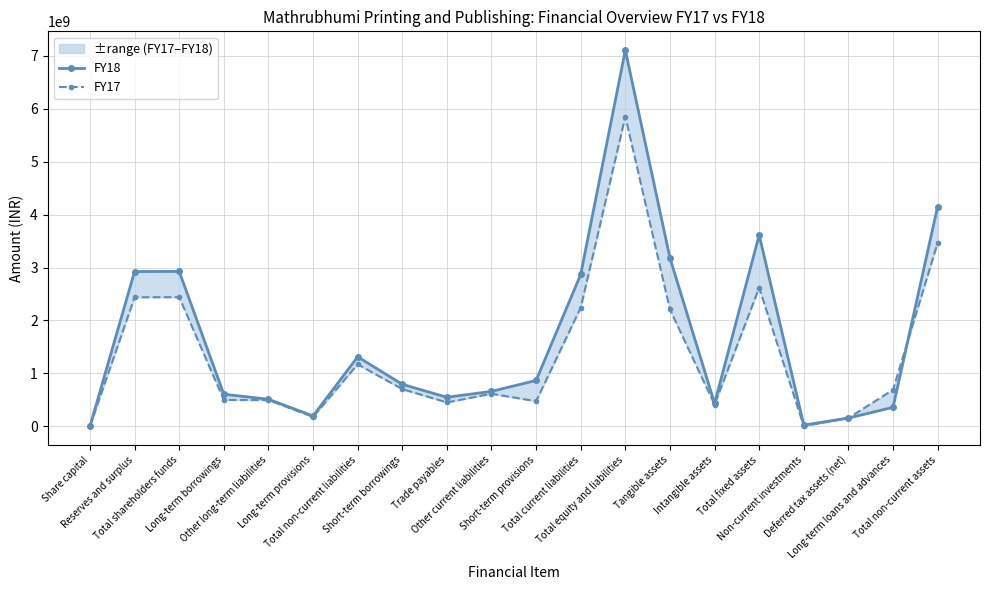

At how many categories does at least one series exceed 3427212125?

3